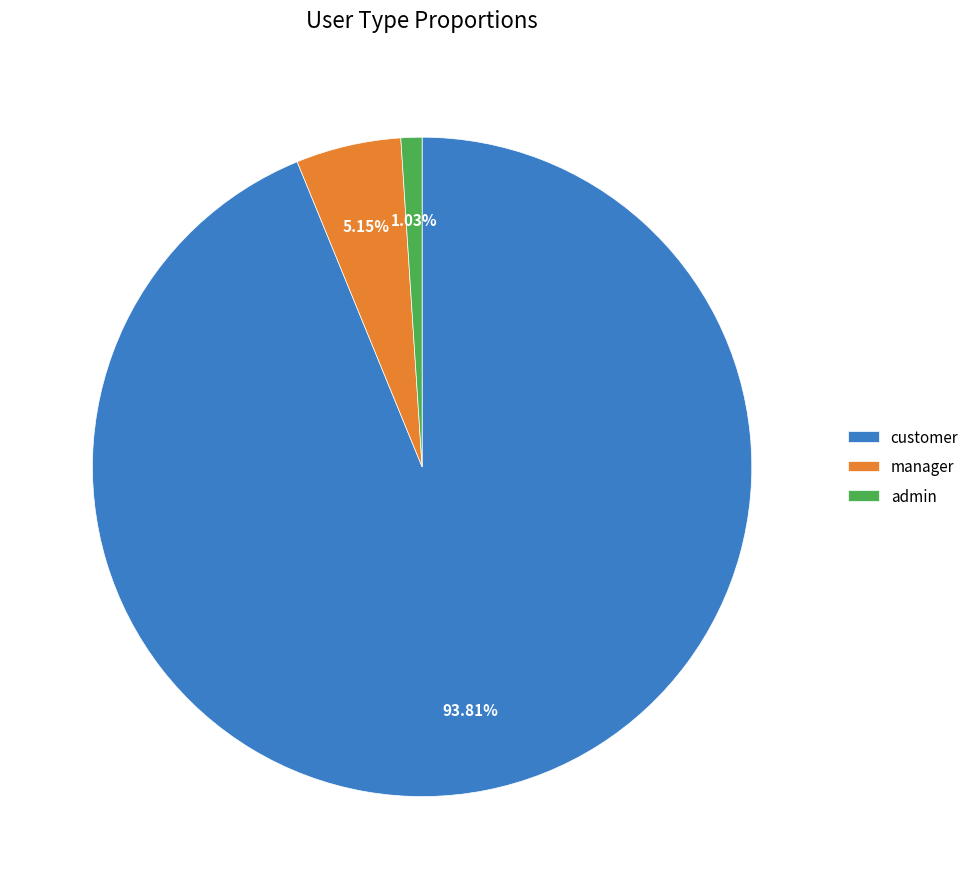

What is the largest slice in the pie chart?

customer